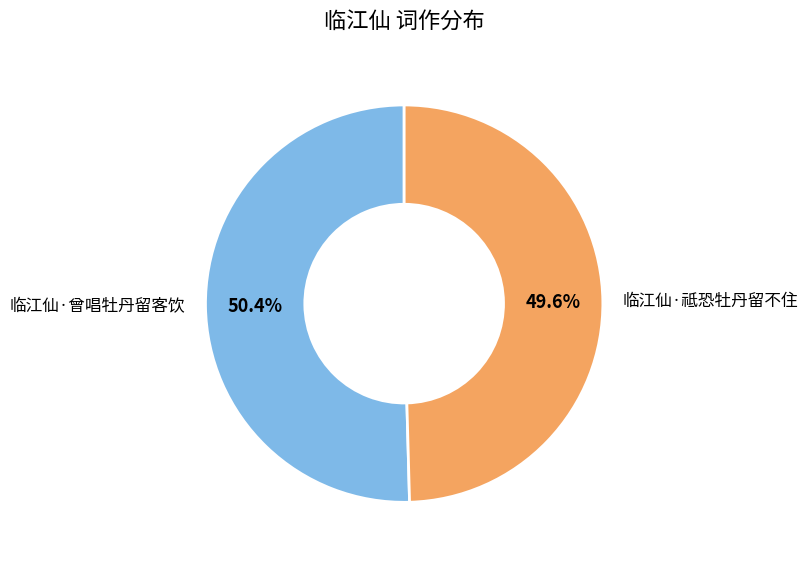

How many segments does this pie chart have?

2